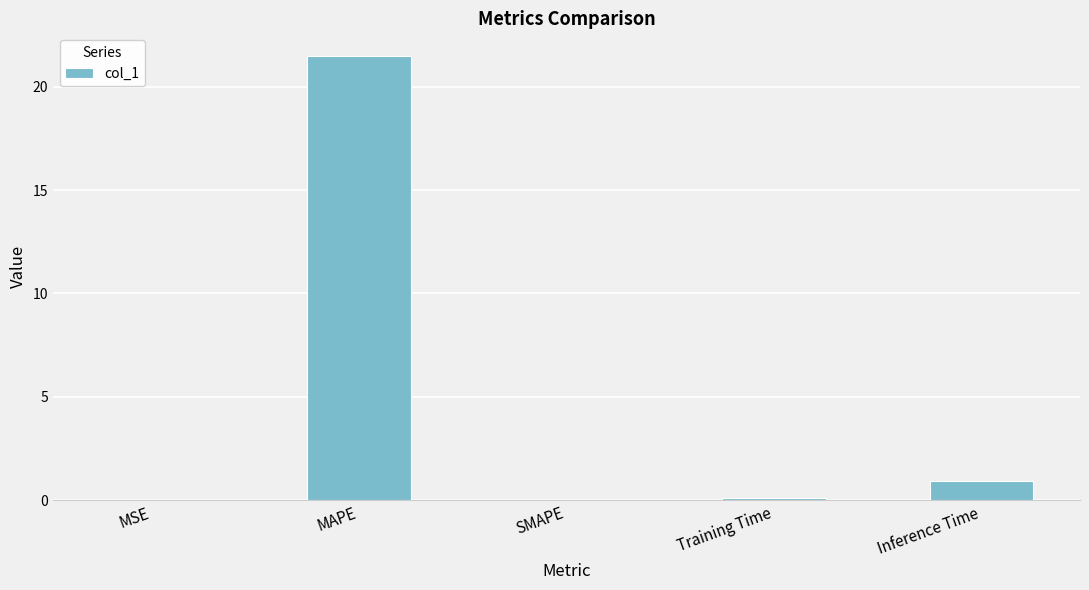

Does the chart contain stacked bars?

No